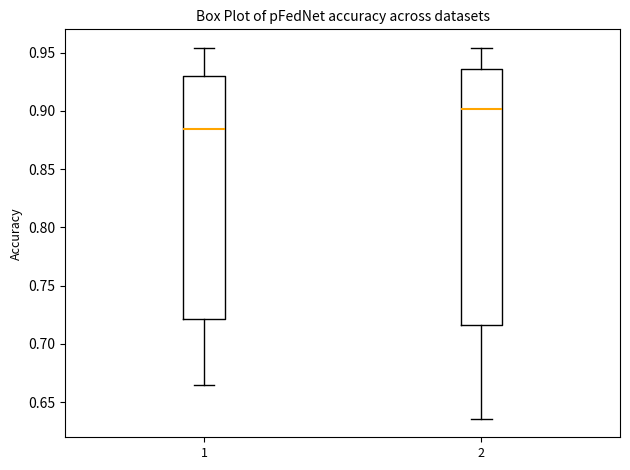

Which box is the tallest, from its lower edge to its upper edge?

2